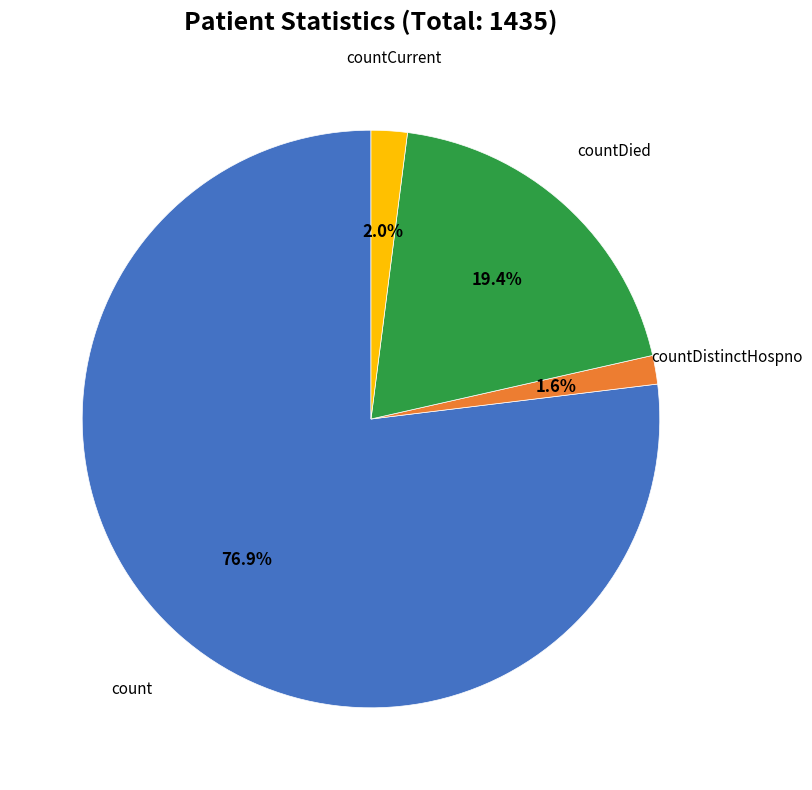

Is there a majority slice in this chart?

Yes